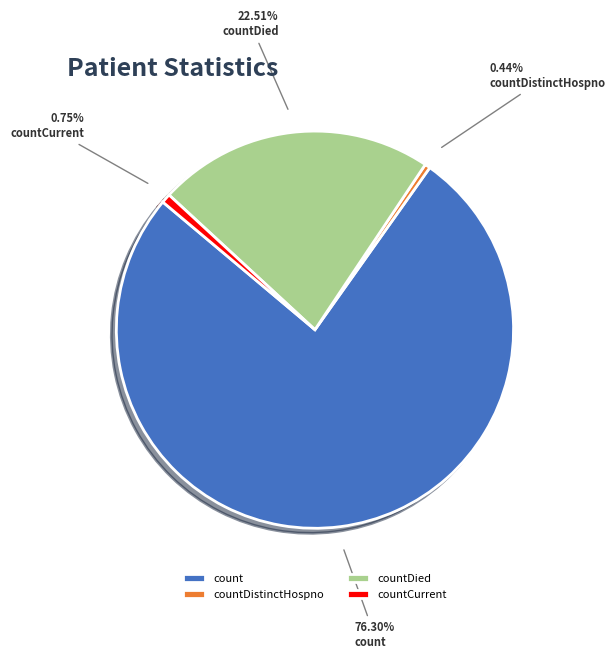

Combined, what portion of the pie is countCurrent and count?

77.0%